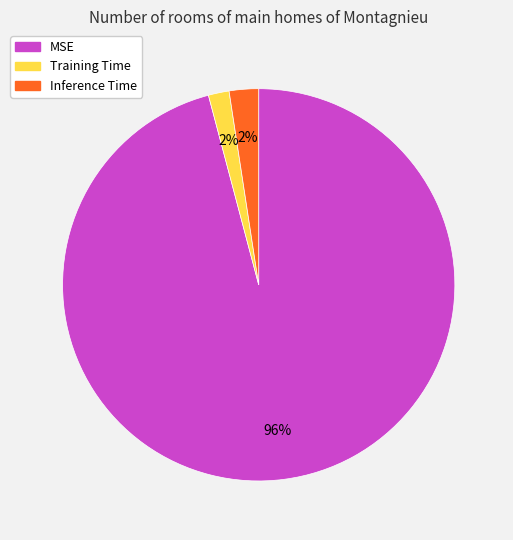

To the nearest percent, what portion does MSE represent?

96%